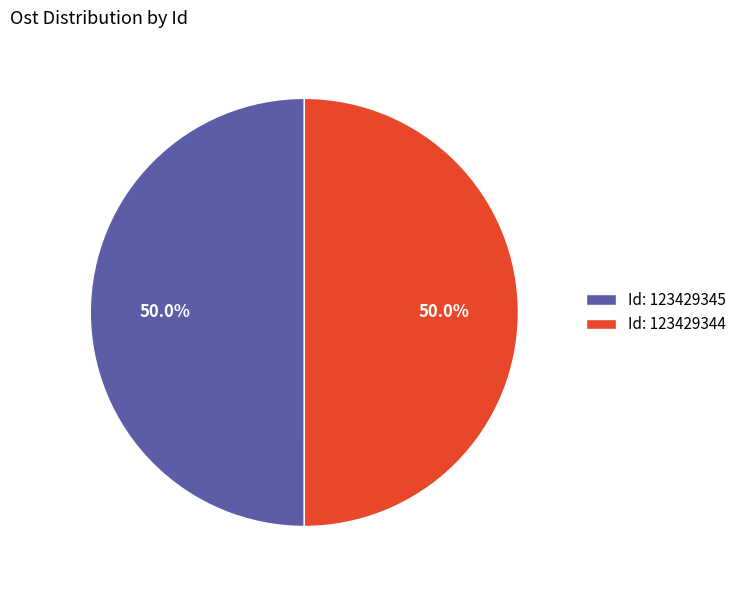

Is the sum of Id: 123429344 and Id: 123429345 greater than half?

Yes